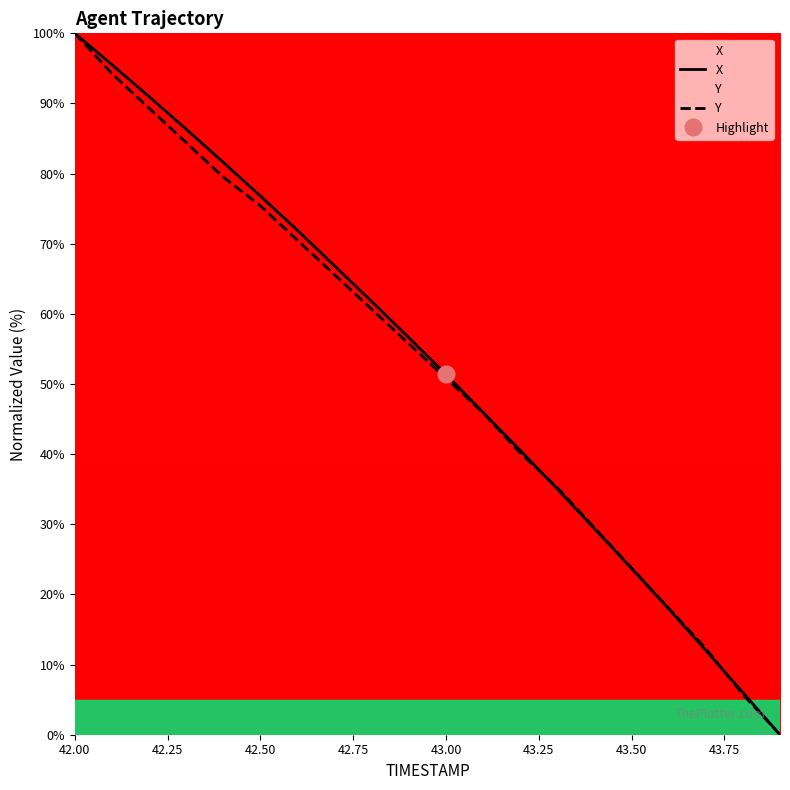

Which category has the highest value in the Y series?

42.00